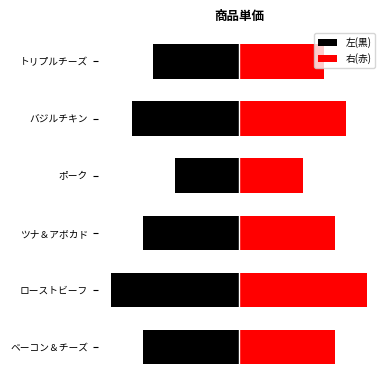

At how many categories does at least one series exceed 103?

6